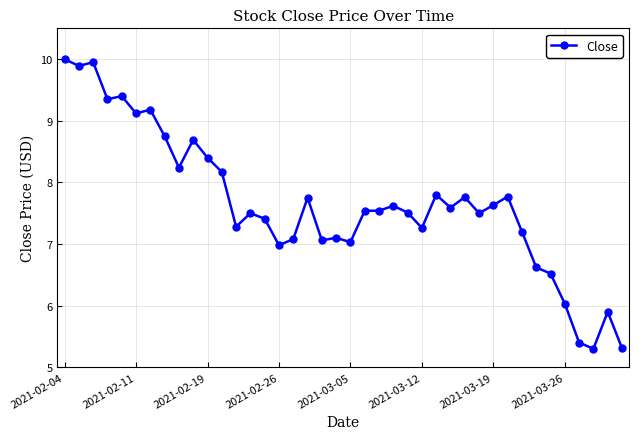

What is the smallest value displayed?

5.3